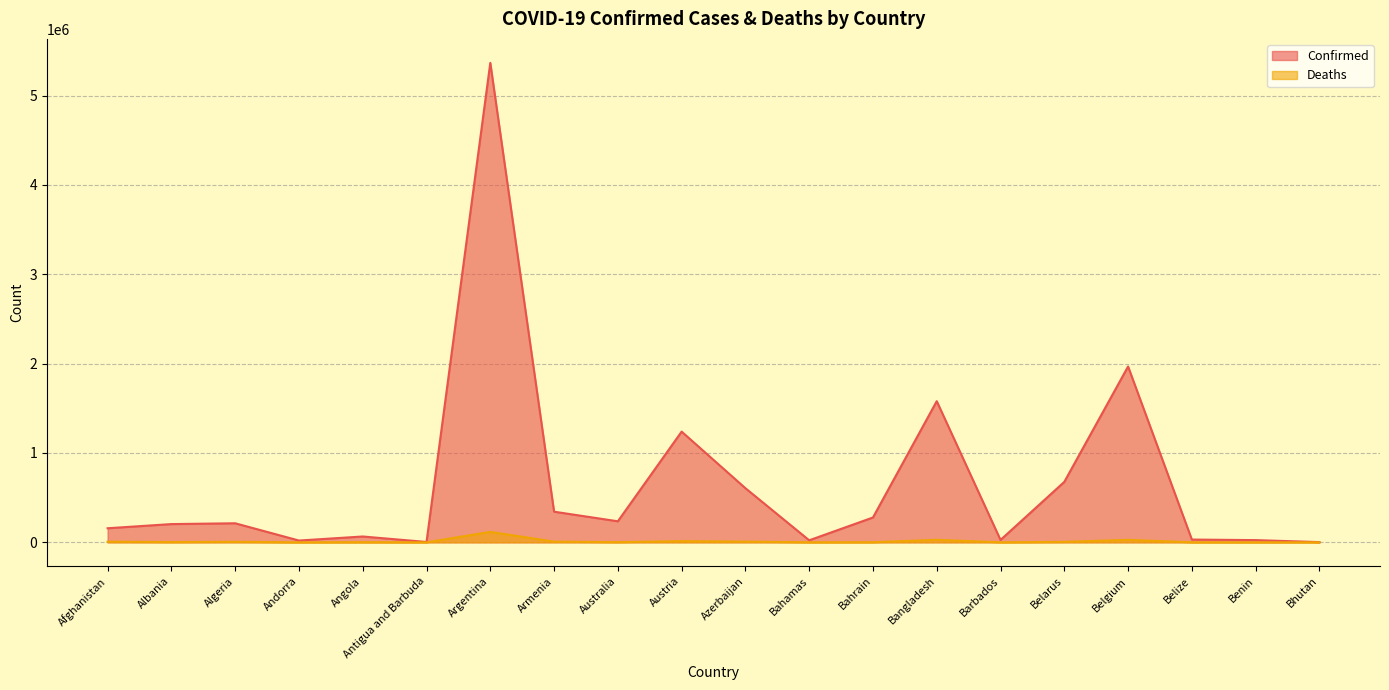

What is the difference between the maximum and second lowest values in the Confirmed series?

5362345